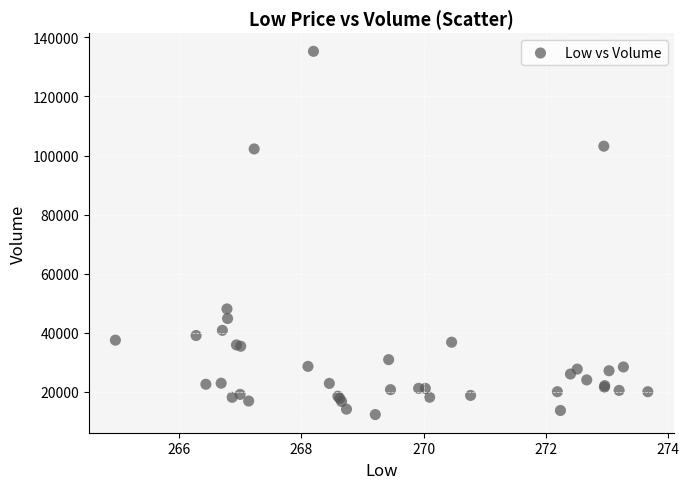

What Y value in the scatter plot is closest to 73817?

48103